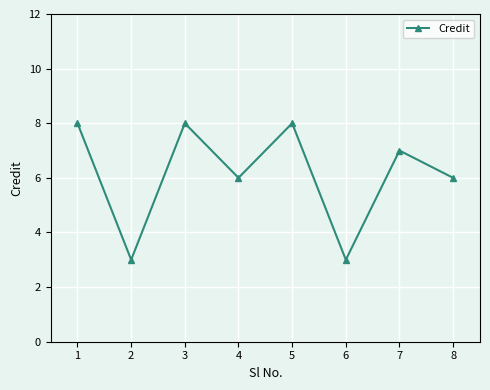

What is the ratio of the value at 5 to the value at 4?

1.3